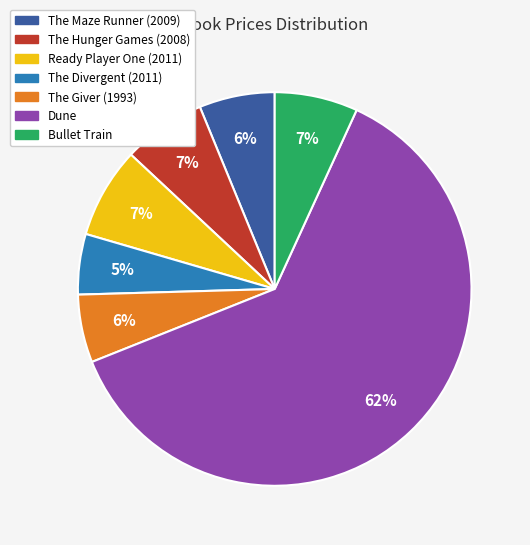

What percentage is the The Giver (1993) slice, to the nearest percent?

6%